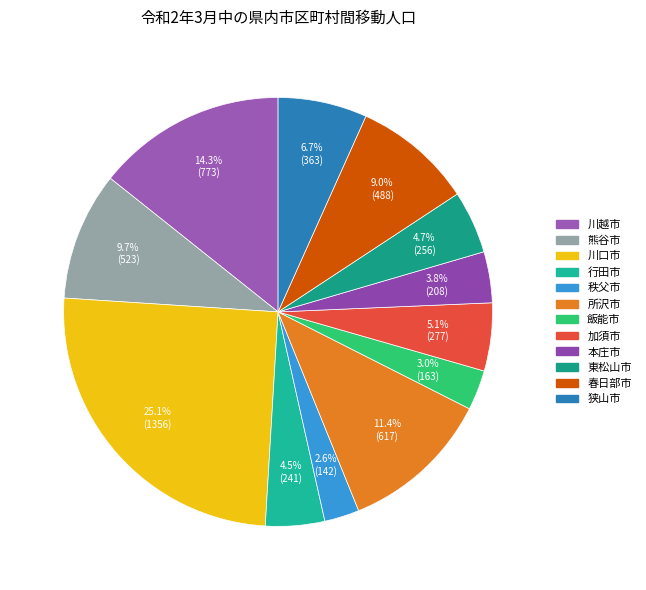

How many slices are in this pie chart?

12